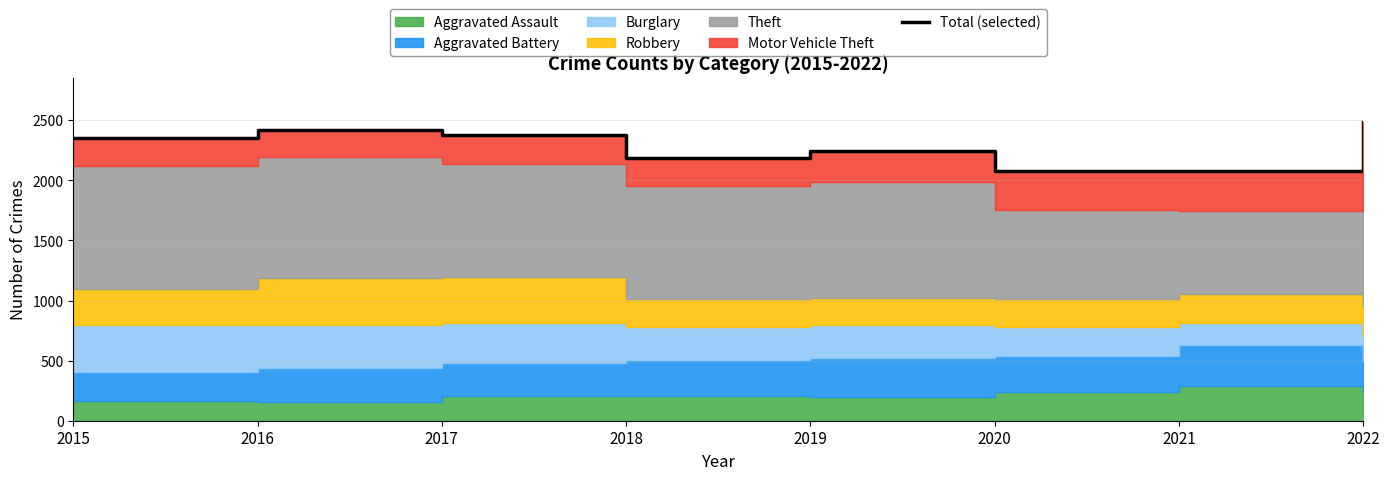

Where is the data nearest to the value 2279?

2019